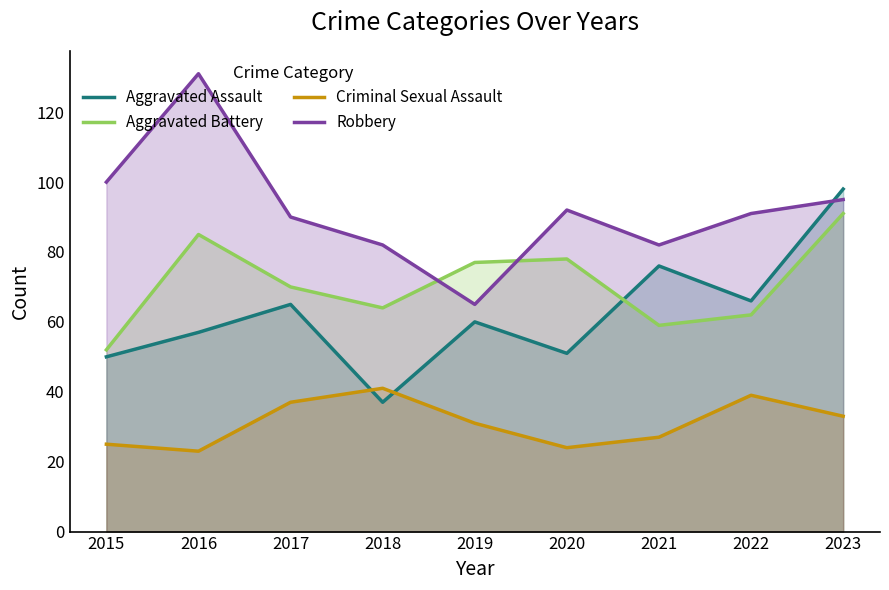

How many lines are shown in the chart?

4